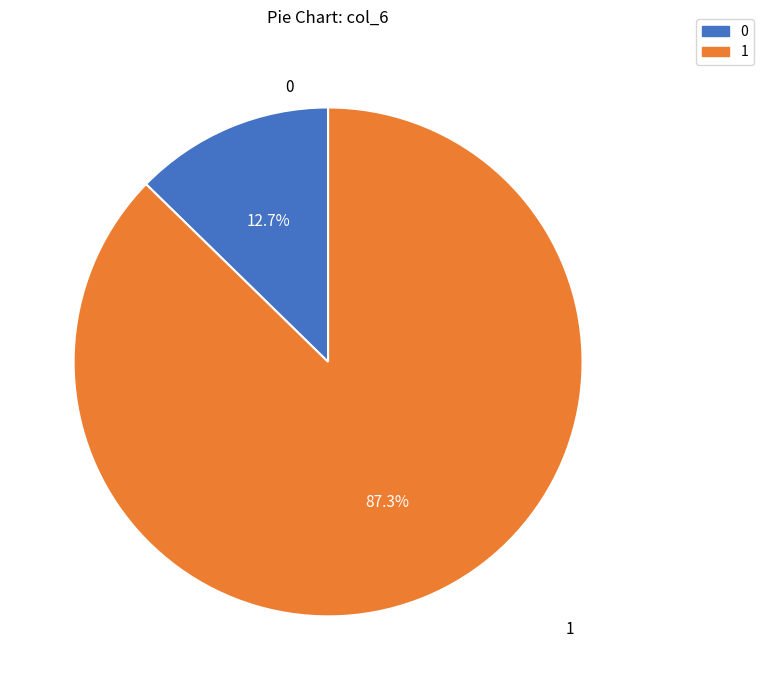

Does any single category account for the majority?

Yes